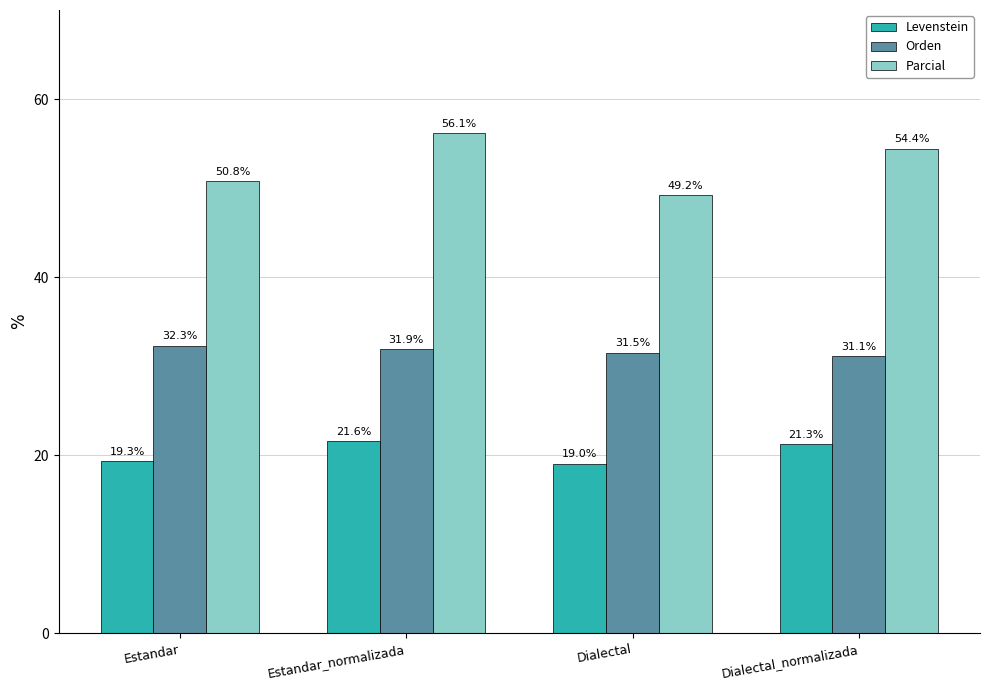

True or false: Orden has a value of 9.2 at Estandar.

False